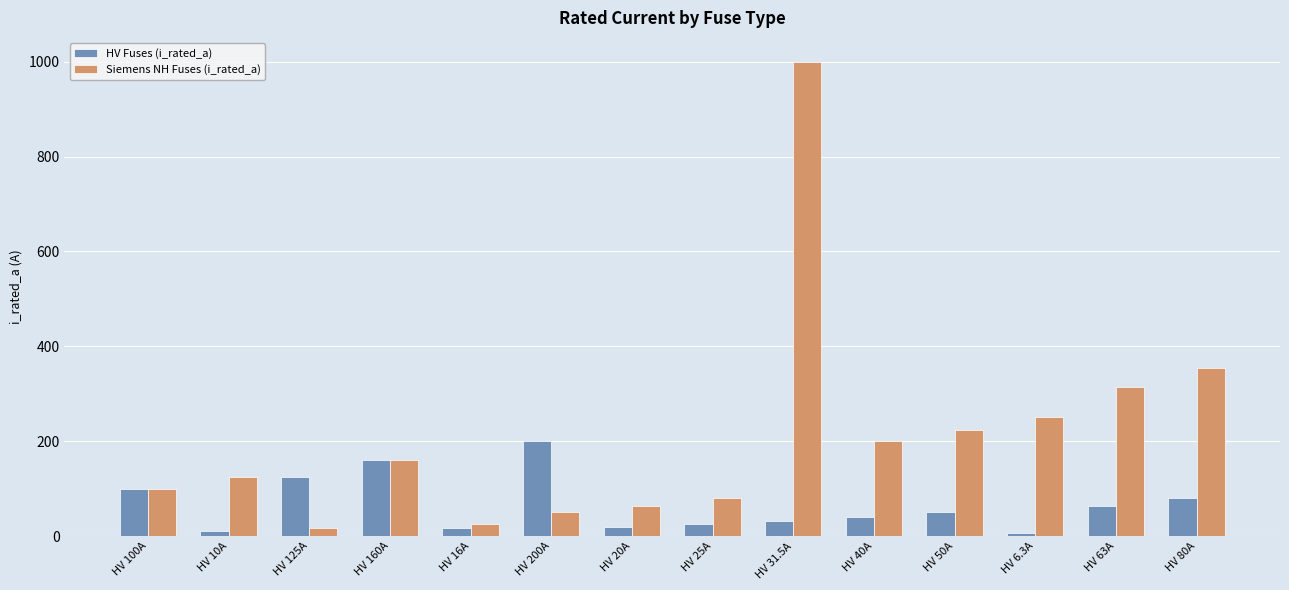

The value of Siemens NH Fuses (i_rated_a) at HV 63A is 109.2. True or false?

False